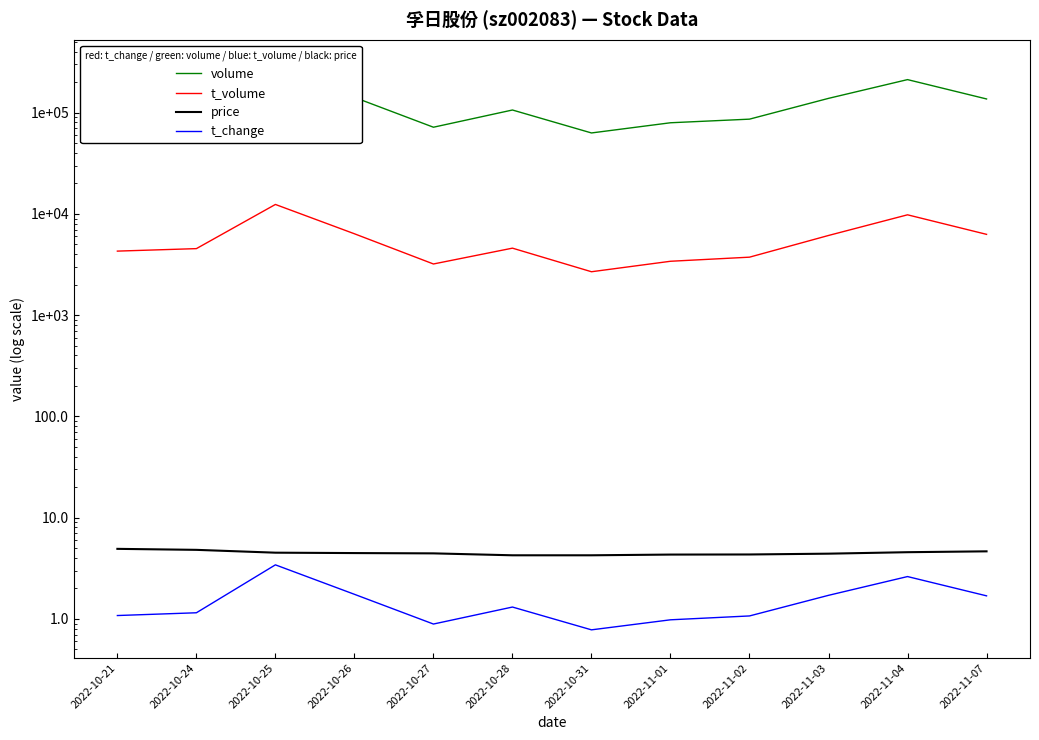

What is the value of the t_volume point at the 12th from the left?

6284.0